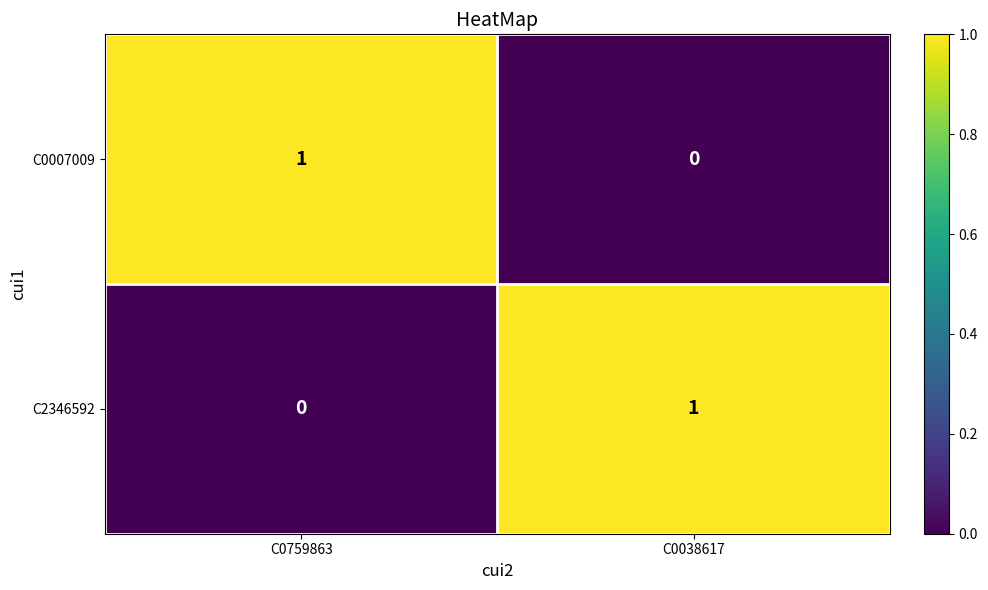

Reading right to left, what are all the values shown in this chart?

C0007009: 0	1
C2346592: 1	0